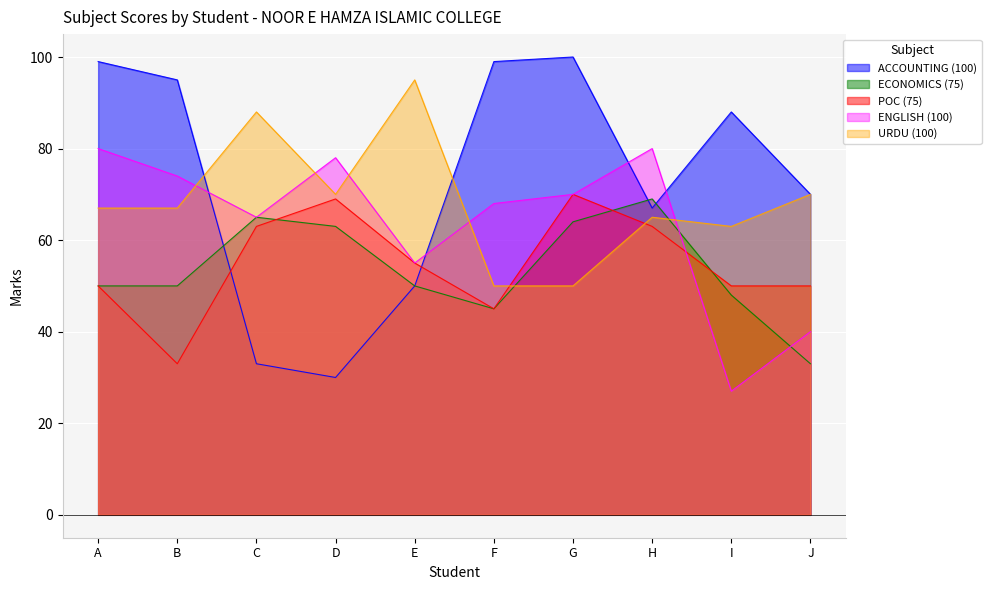

What is the total value across all series at B?

319